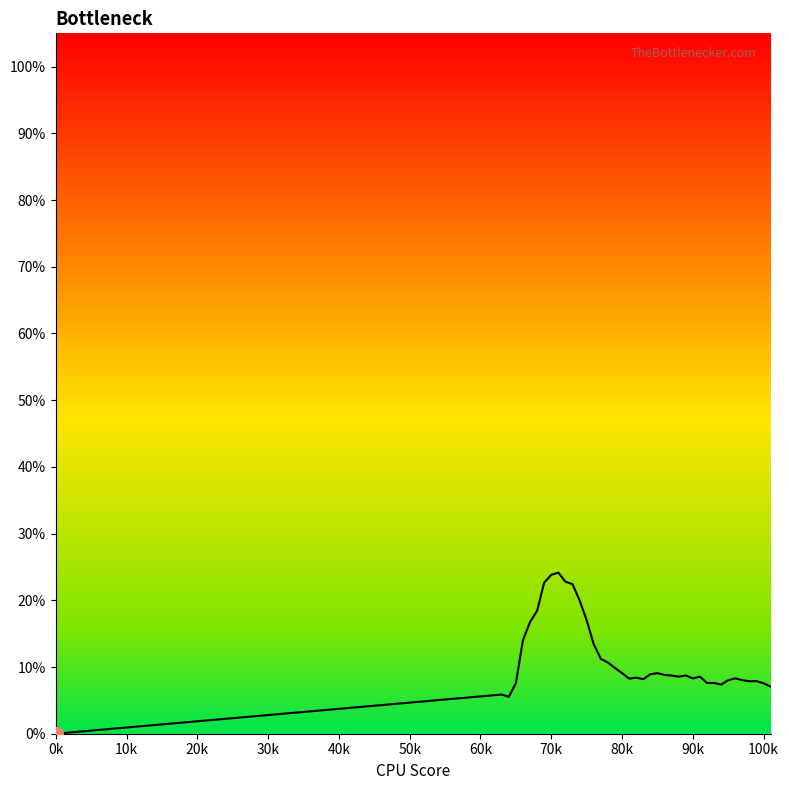

Does the chart have visible grid lines?

No